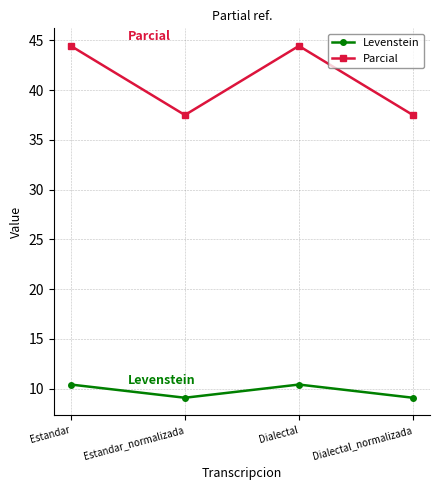

How many data points in Parcial are above 44?

2